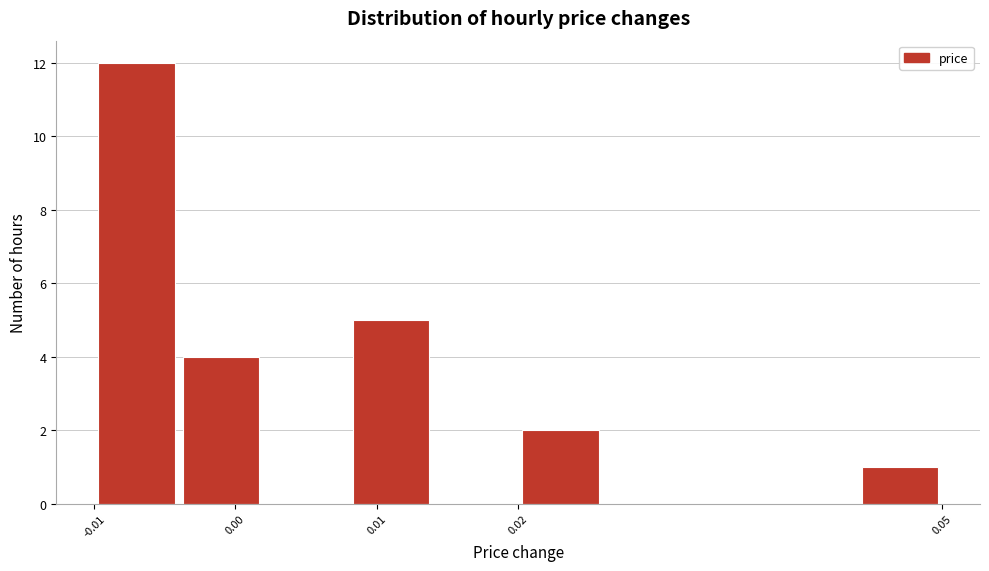

Reading left to right, transcribe this chart: for each bar, give the range it covers on the x-axis and its height. The values are not printed on the chart, so give them approximately, as read against the axis.

-0.010 to -0.004: 12
-0.004 to 0.002: 4
0.002 to 0.008: 0
0.008 to 0.014: 5
0.014 to 0.020: 0
0.020 to 0.026: 2
0.026 to 0.032: 0
0.032 to 0.038: 0
0.038 to 0.044: 0
0.044 to 0.050: 1